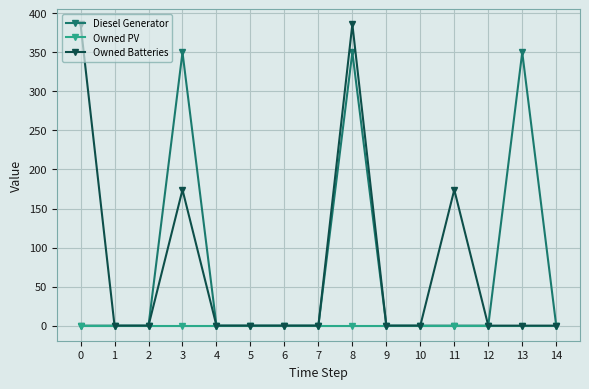

Count the Owned Batteries values in the range 0 to 174.

13